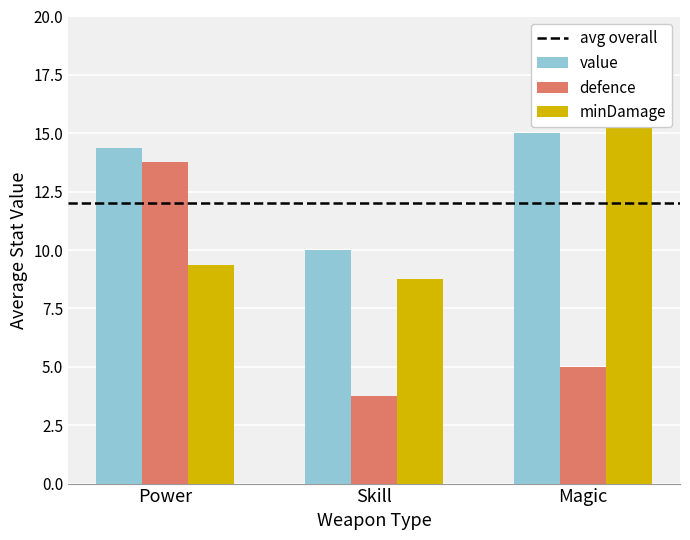

Which series has the largest range (max minus min)?

defence